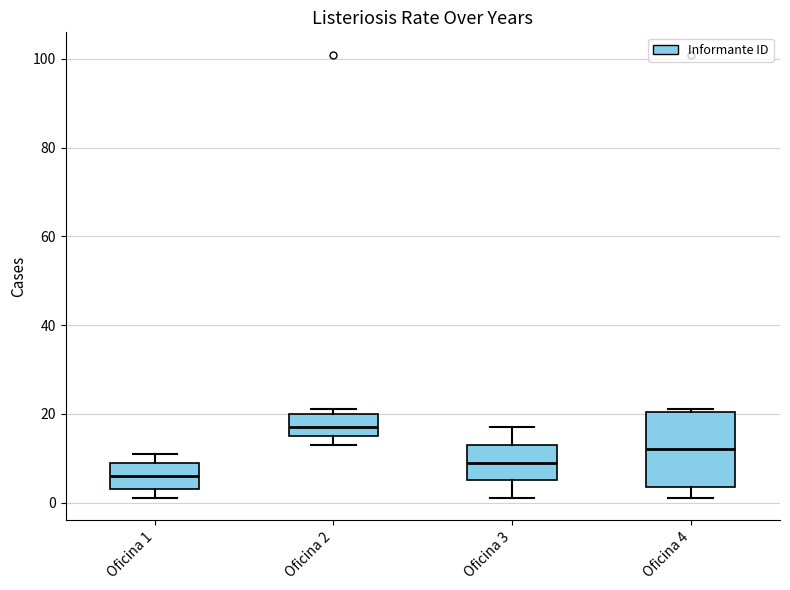

Reading left to right, read every box against the y-axis: the position of its median line, the range the box covers, and the ends of its whiskers. The values are not printed on the chart, so give them approximately, as read against the axis.

Oficina 1: median 6, box 4 to 10, whiskers 2 to 12
Oficina 2: median 18, box 16 to 20, whiskers 14 to 22
Oficina 3: median 10, box 6 to 14, whiskers 2 to 18
Oficina 4: median 12, box 4 to 20, whiskers 2 to 22